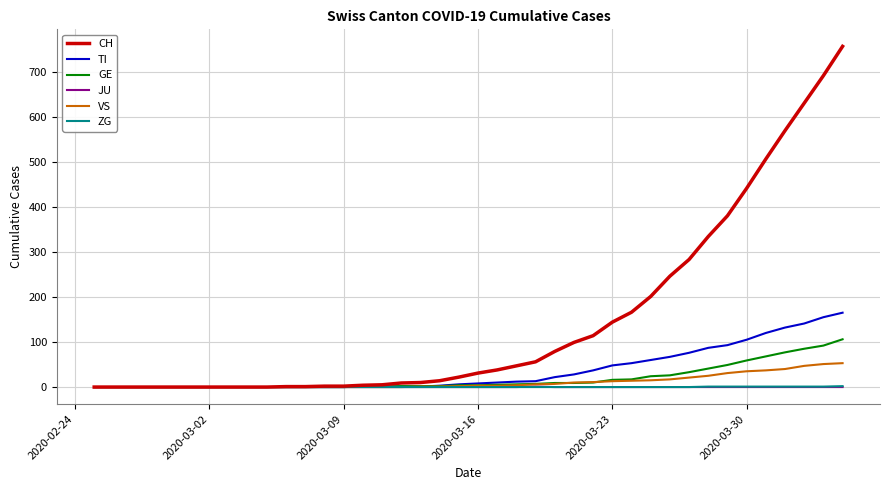

What is the highest value of the VS series?

53